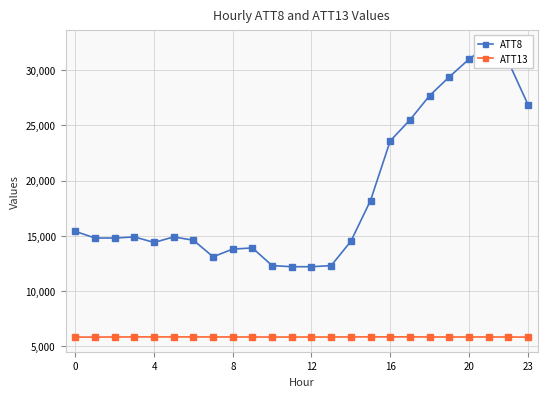

How many lines are shown in the chart?

2